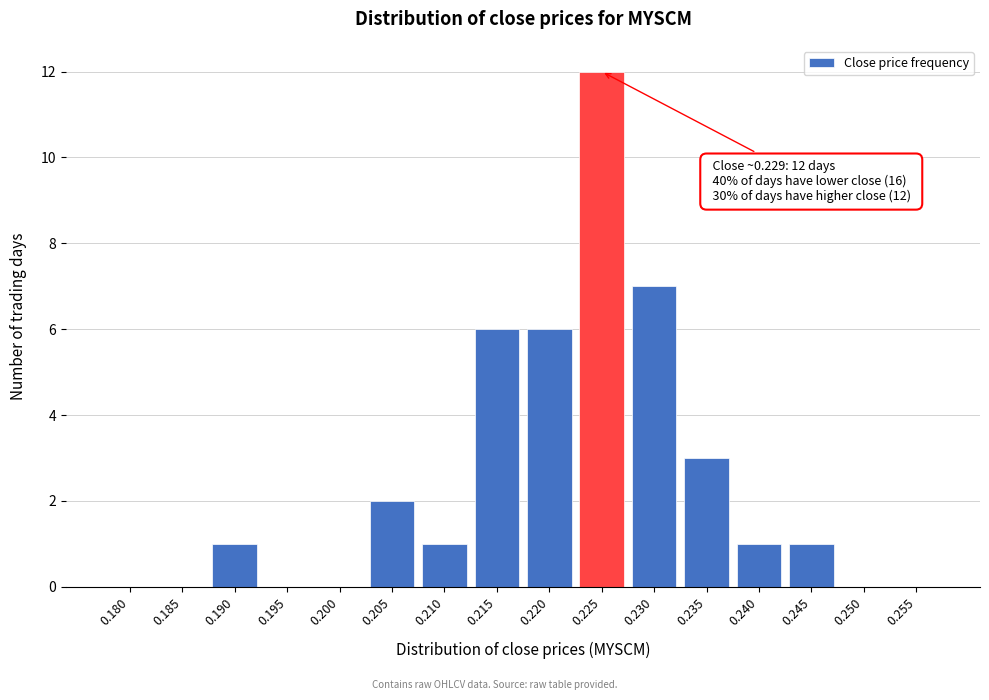

Reading left to right, extract all data points from this chart.

0.180=0	0.185=0	0.190=1	0.195=0	0.200=0	0.205=2	0.210=1	0.215=6	0.220=6	0.225=12	0.230=7	0.235=3	0.240=1	0.245=1	0.250=0	0.255=0